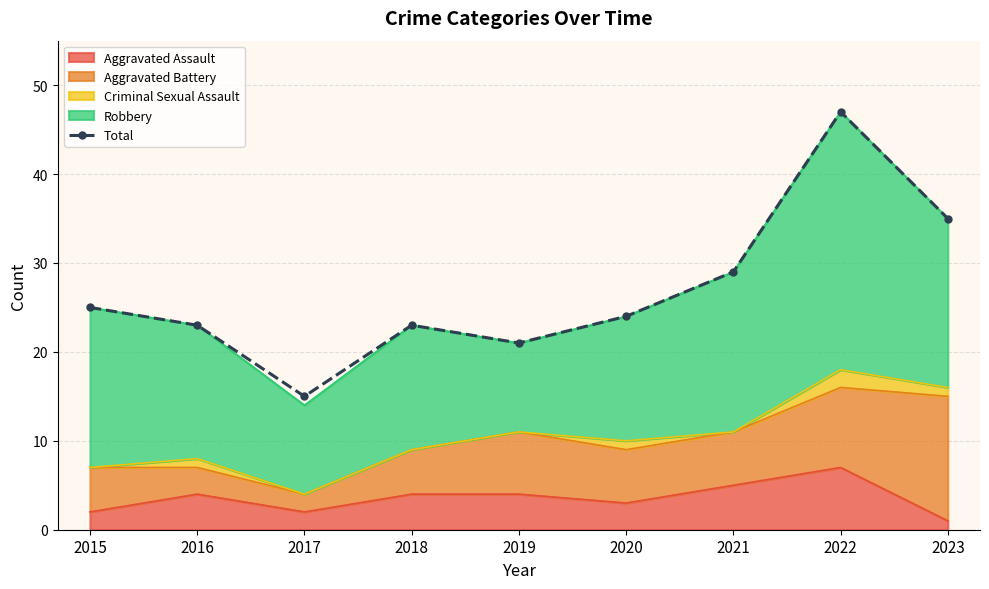

Reading left to right, what are all the values shown in this chart?

2015=25	2016=23	2017=15	2018=23	2019=21	2020=24	2021=29	2022=47	2023=35